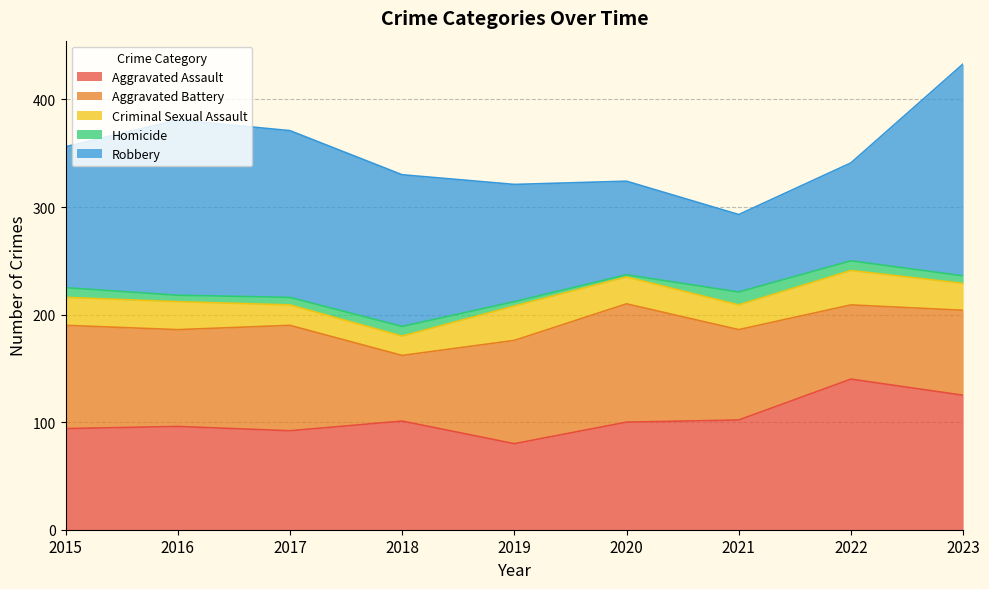

What is the total value across all series at 2018?

330